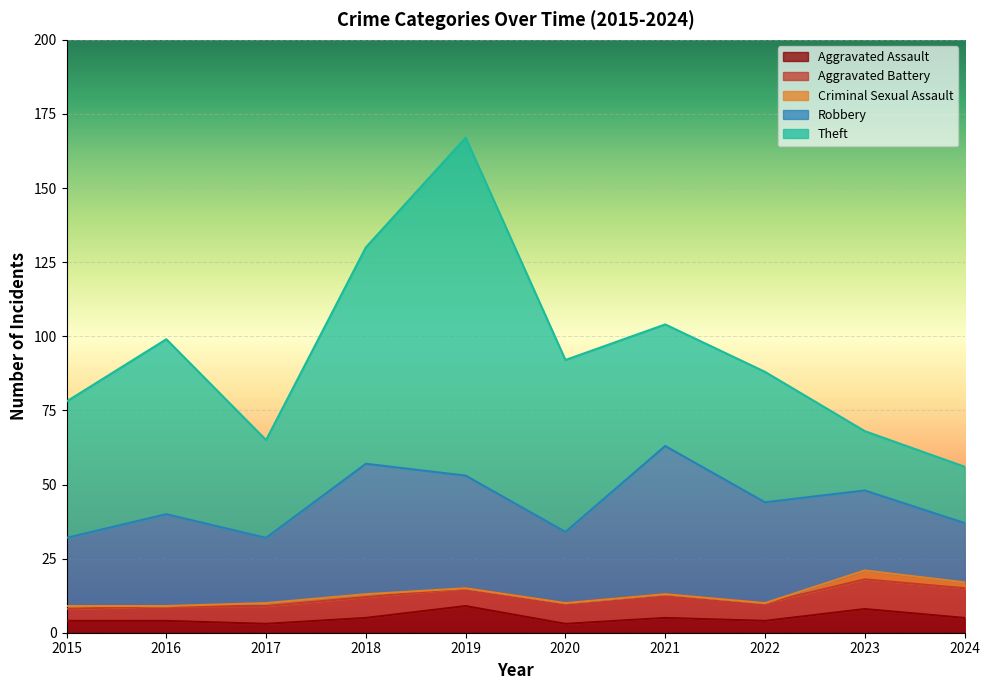

At which label does Theft reach its peak?

2019